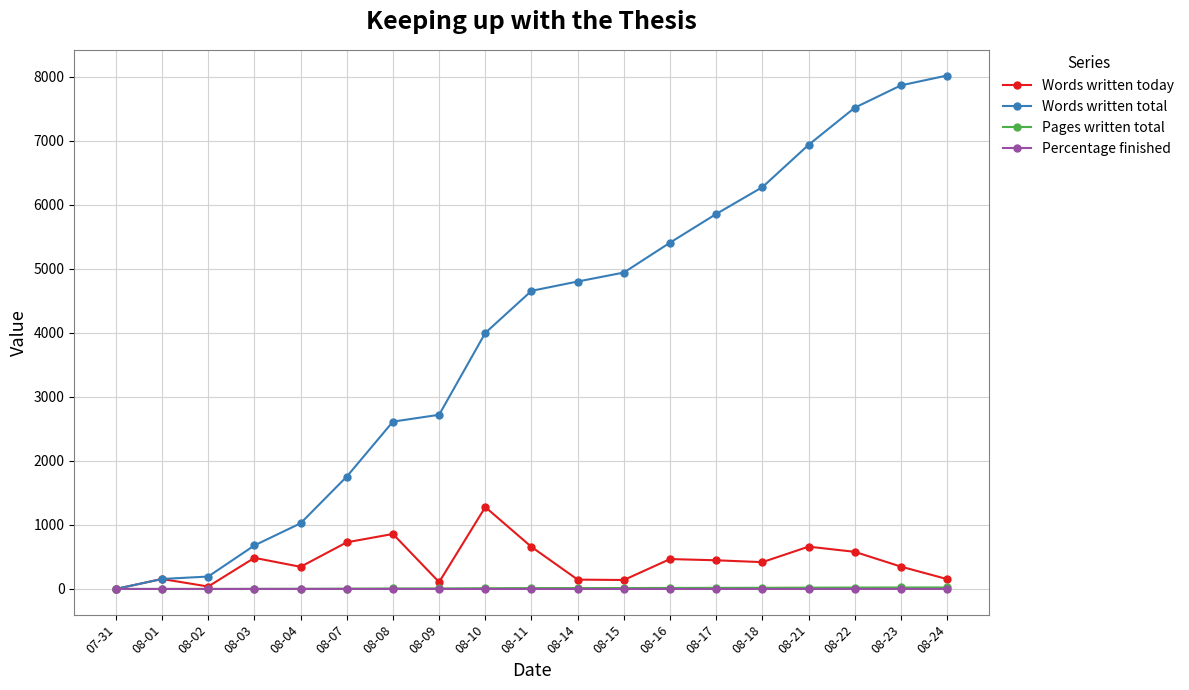

What is the difference between the highest and lowest values at 08-09?

2720.9